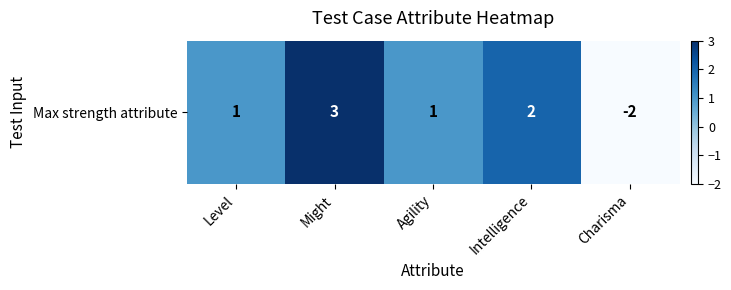

What is the sum of all values?

5